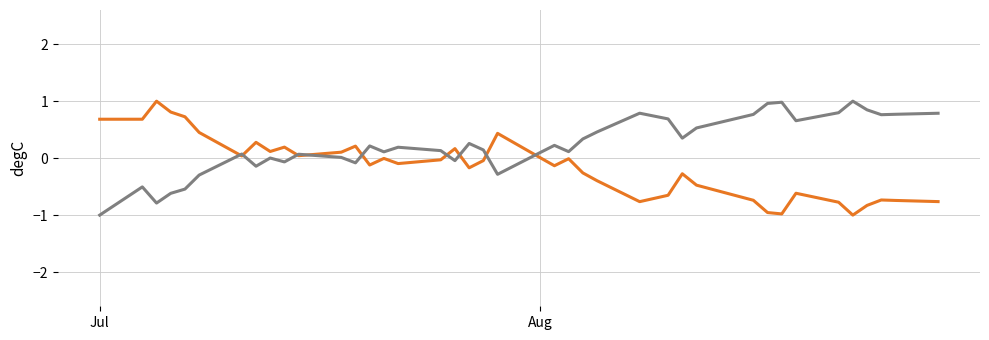

What is the maximum value shown in the chart?

1.0